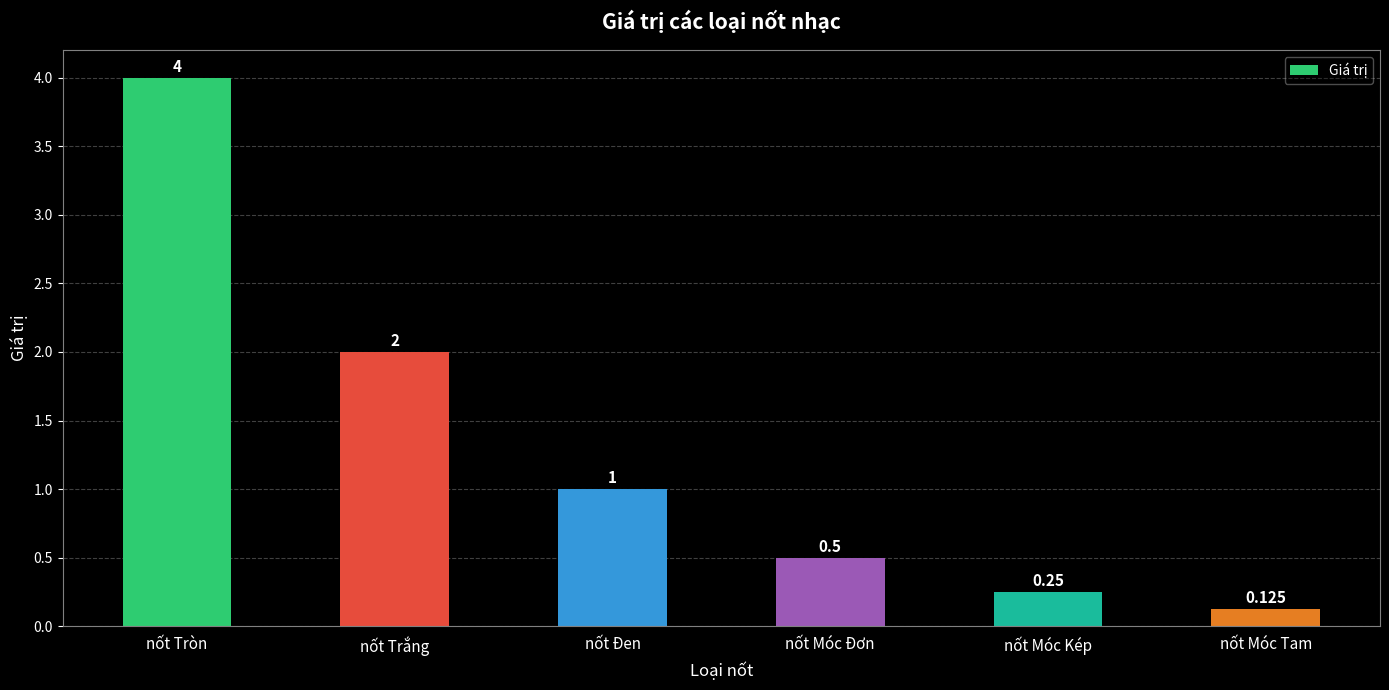

At which label is the value closest to 2?

nốt Trắng